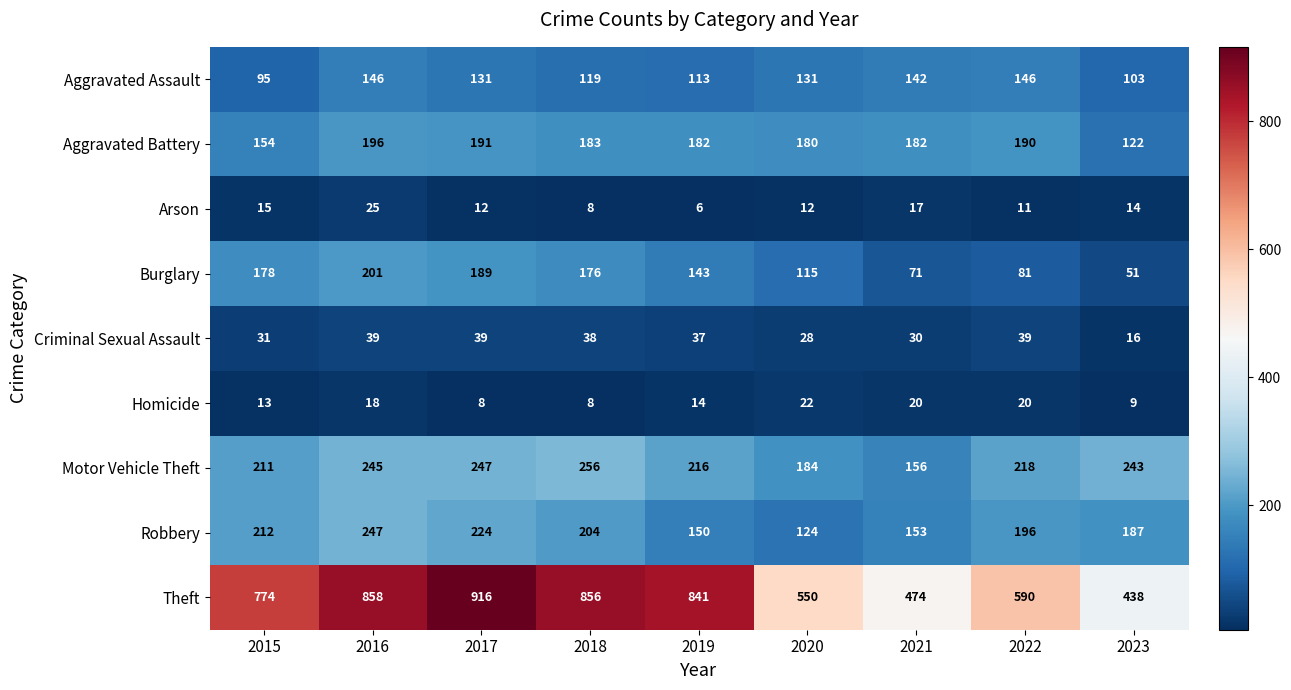

Which series has the largest total across all categories?

Theft